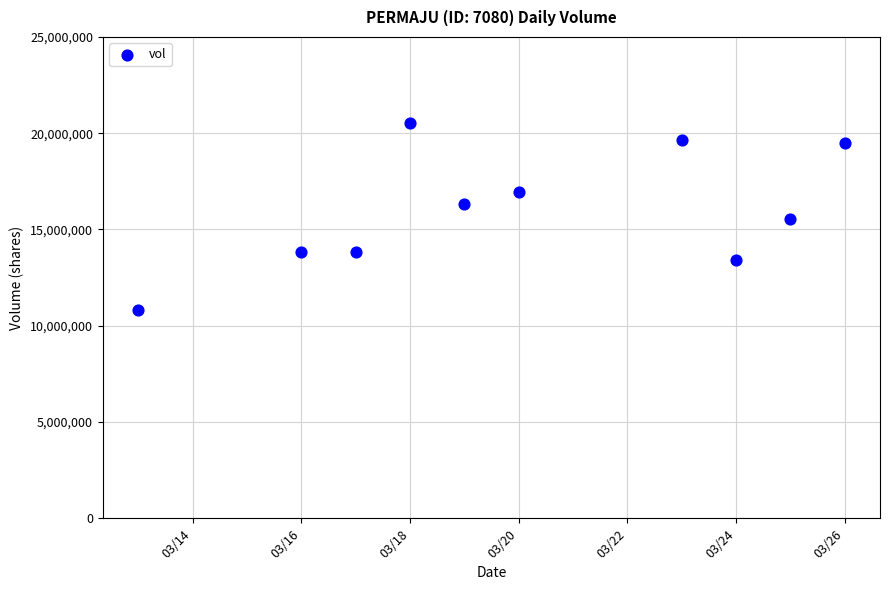

What is the average Y value?

16032790